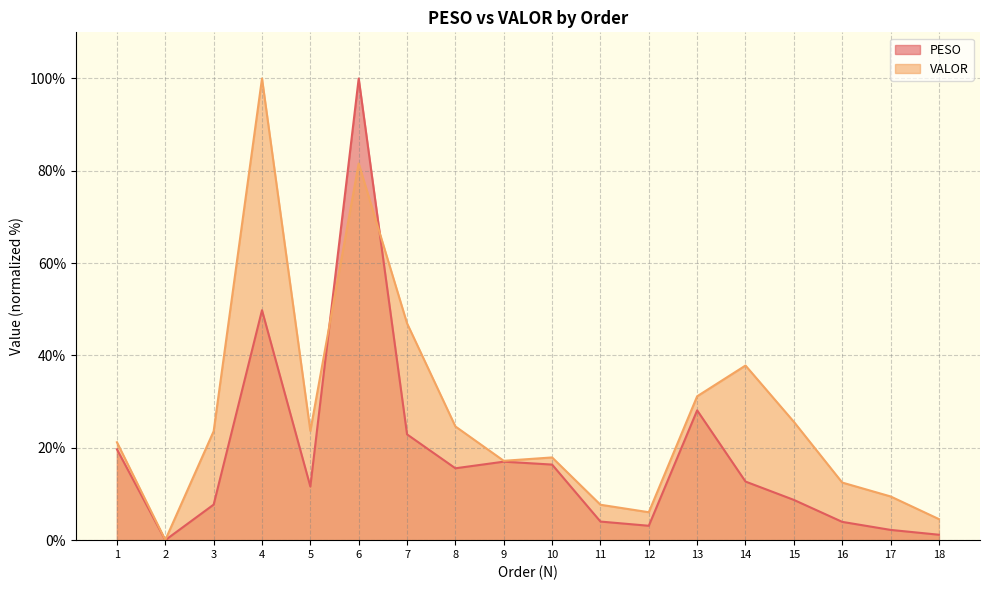

Where is PESO nearest to the value 50?

4